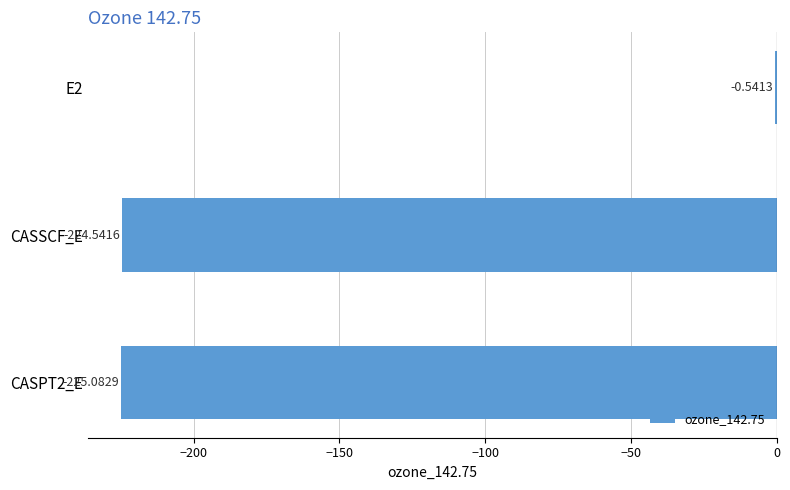

What is the sum of the values at CASSCF_E and CASPT2_E?

-449.6